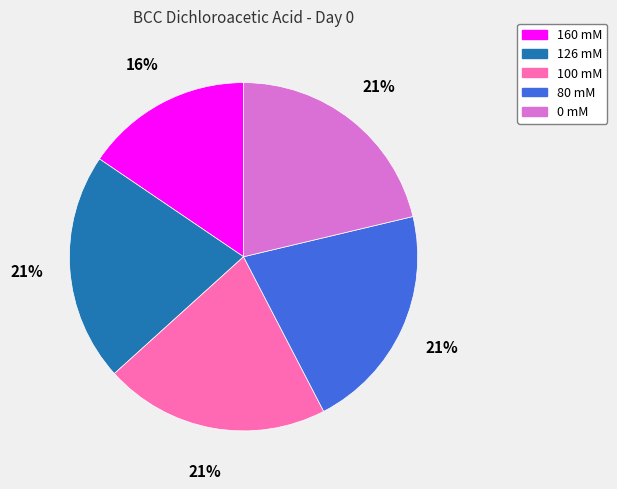

Combined, do 80 mM and 160 mM account for over 50%?

No